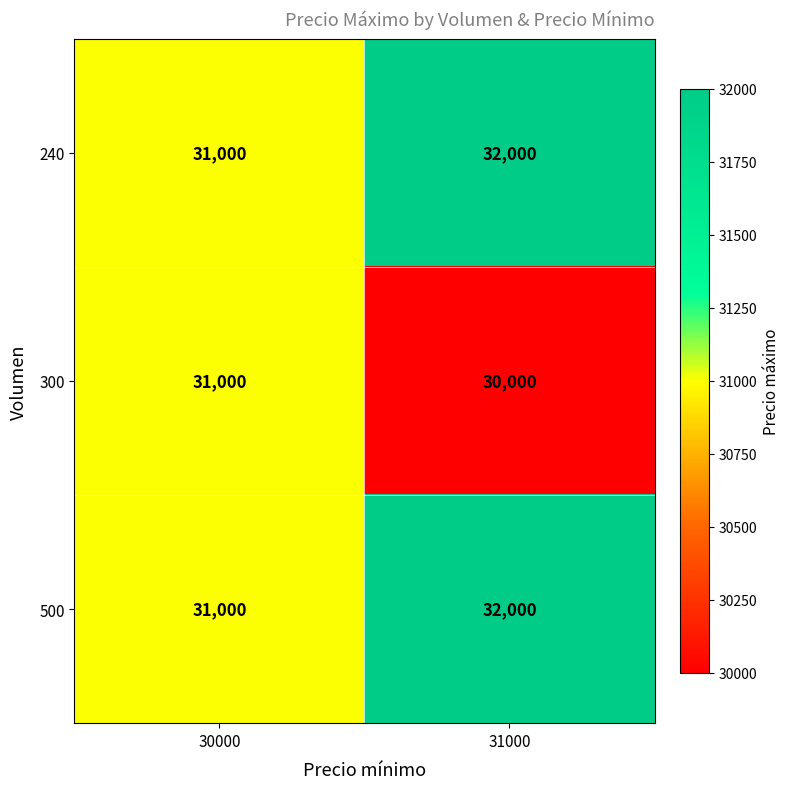

What is the total value across all series at 31000?

94000